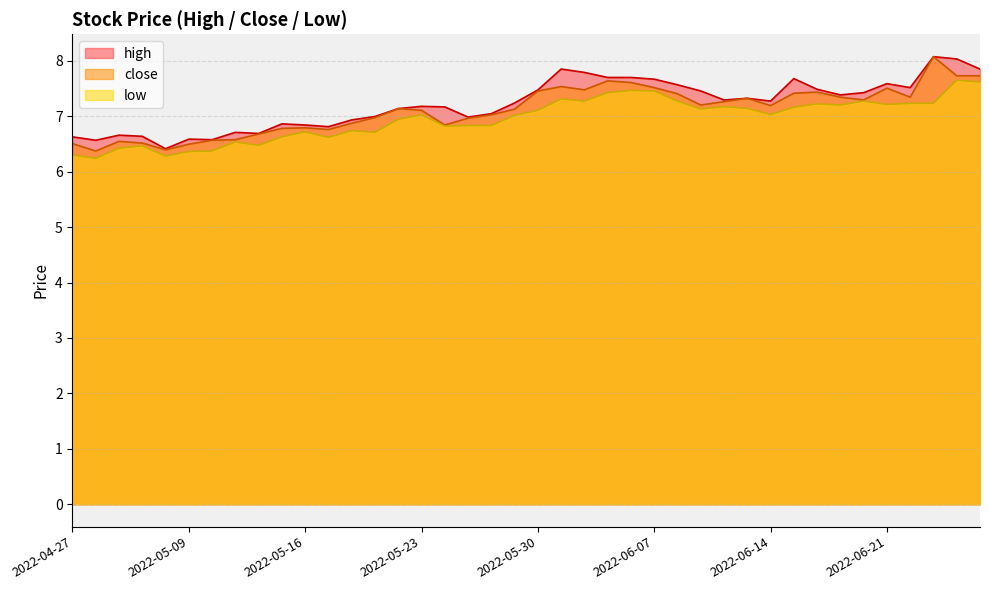

True or false: high and close intersect in this chart.

False